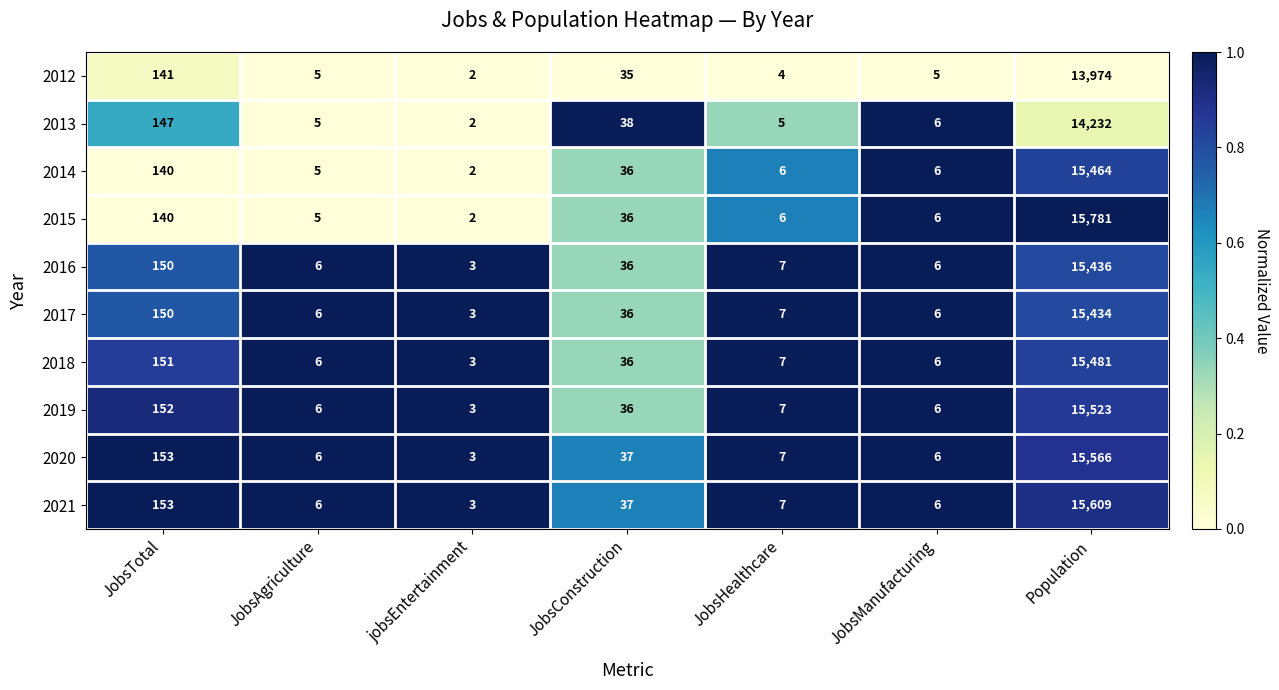

What value does the 2013 series have at JobsTotal?

147